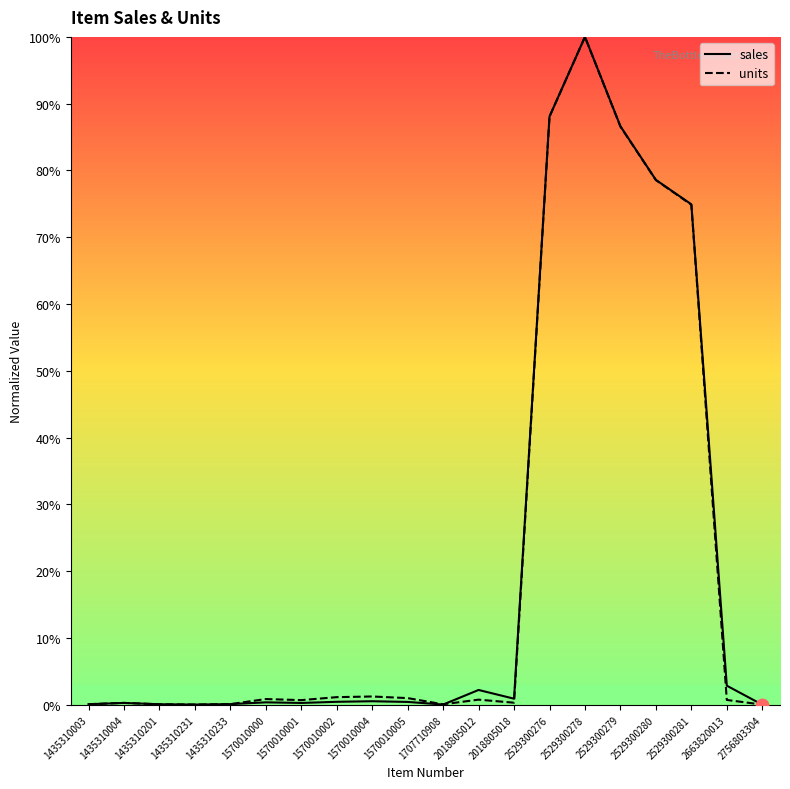

Which series reaches the minimum Y coordinate?

sales